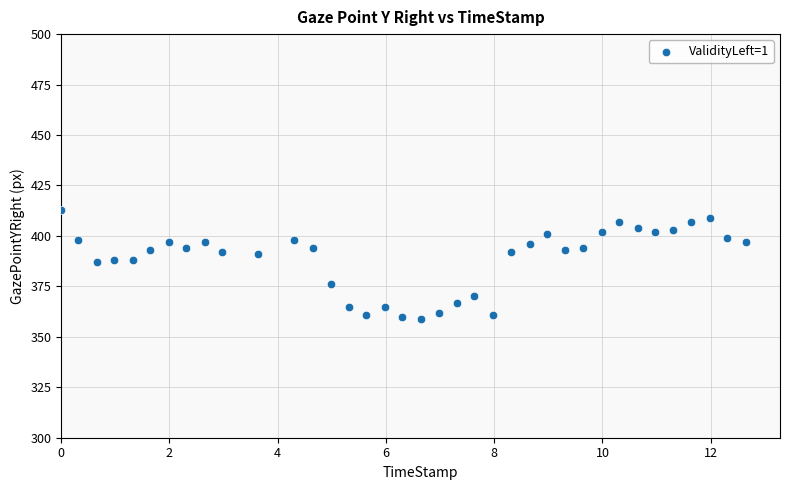

What is the range of Y values (max minus min)?

54